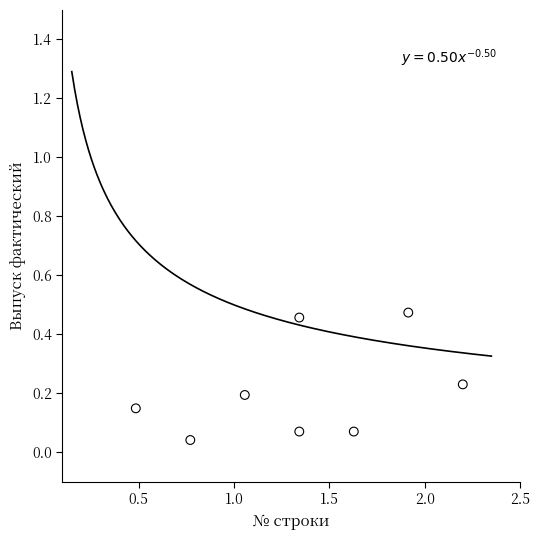

What is the range of Y values (max minus min)?

0.4